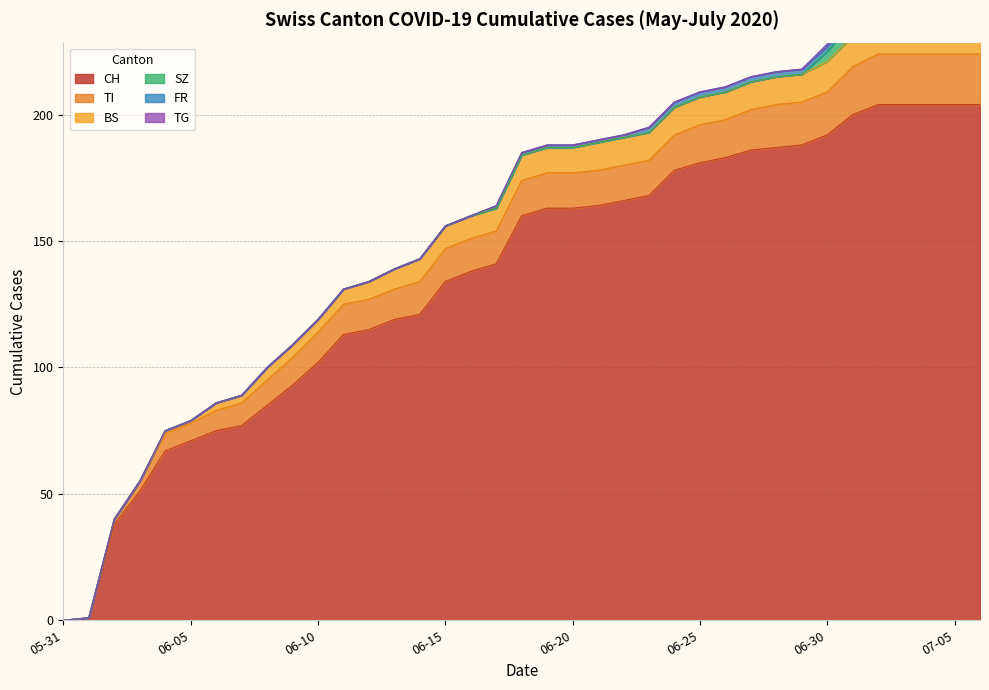

True or false: CH and TG intersect in this chart.

False